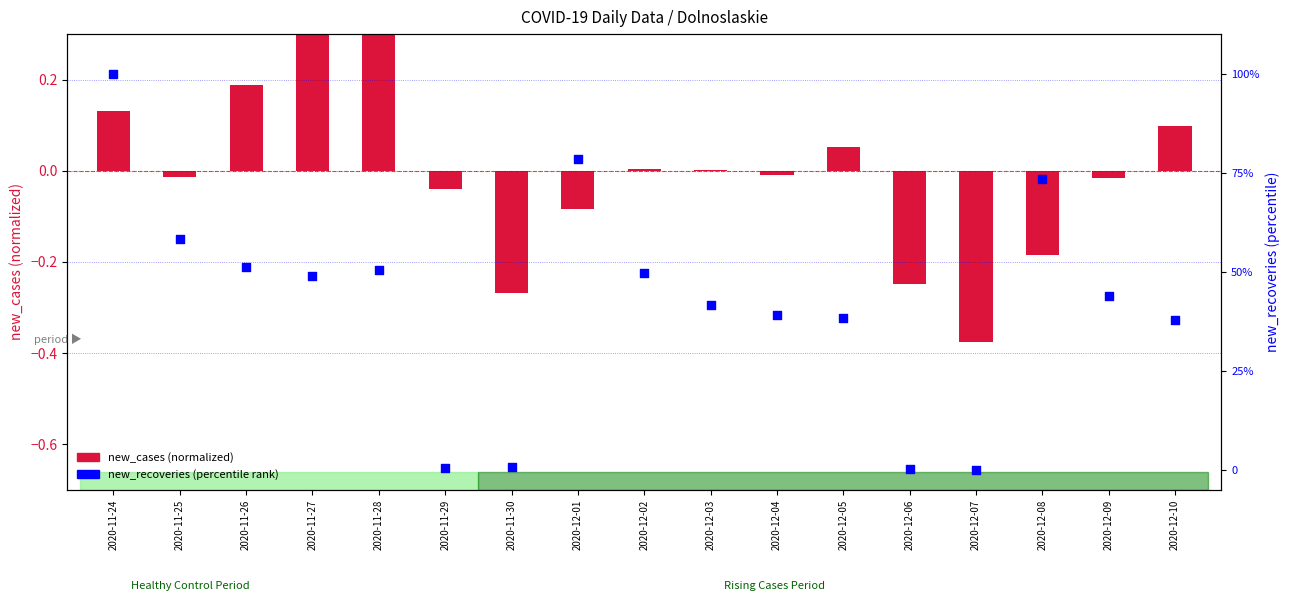

What is the ratio of the value at 2020-11-27 to the value at 2020-12-08?

0.7